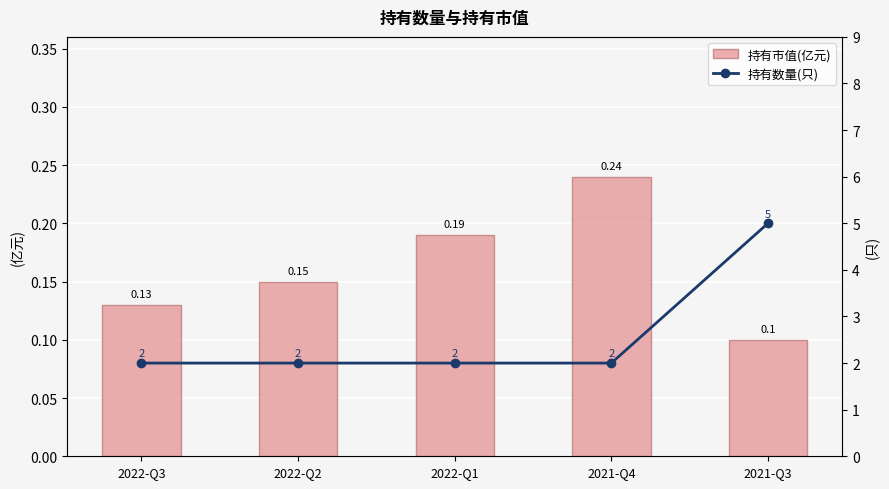

What is the difference between the maximum and minimum values in the 持有数量(只) series?

3.0